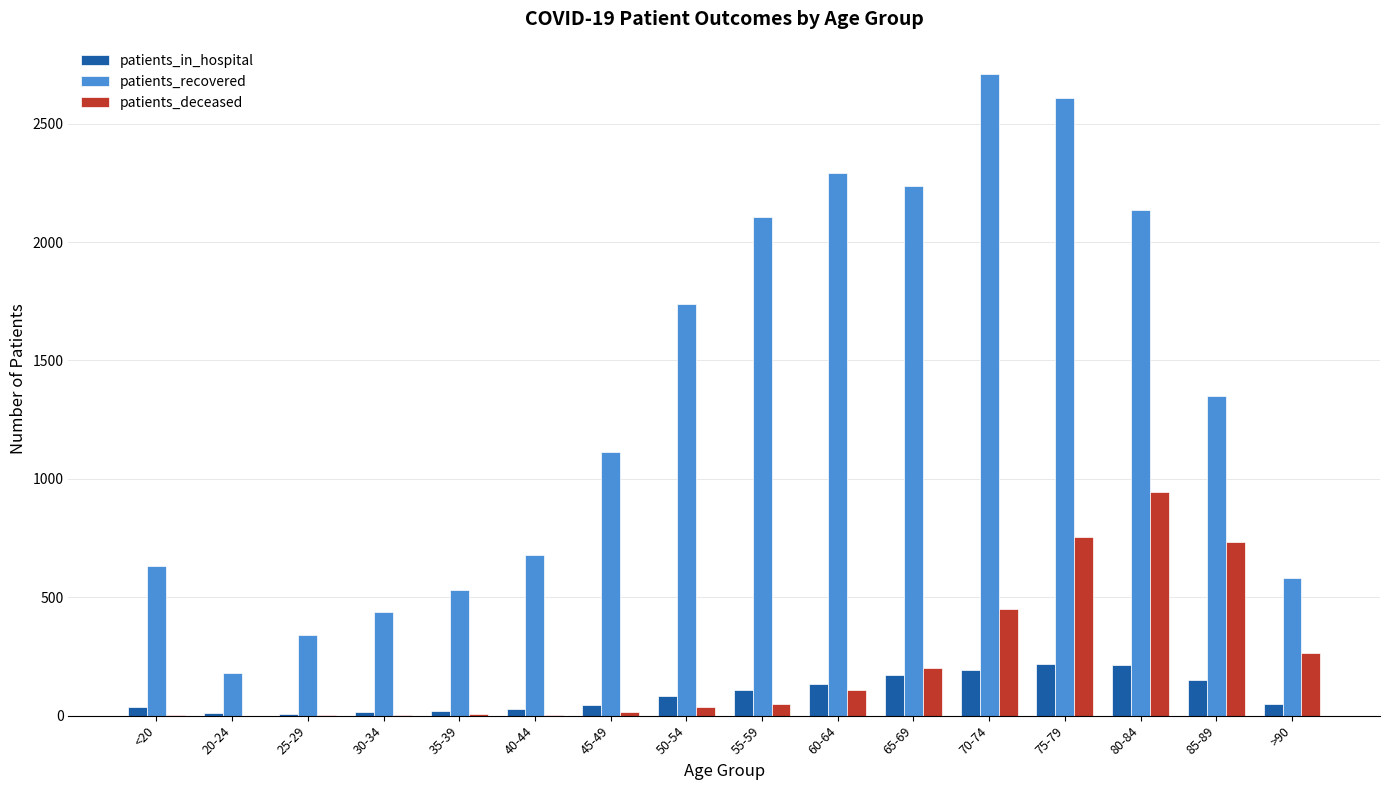

Does the chart contain stacked bars?

No